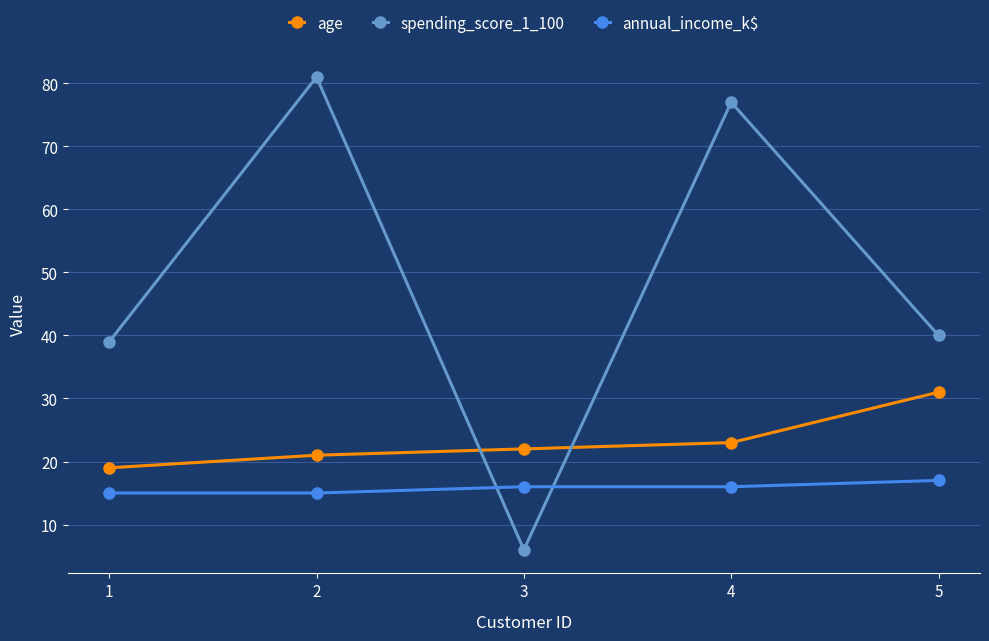

Rank the series by their average value, from lowest to highest.

annual_income_k$, age, spending_score_1_100